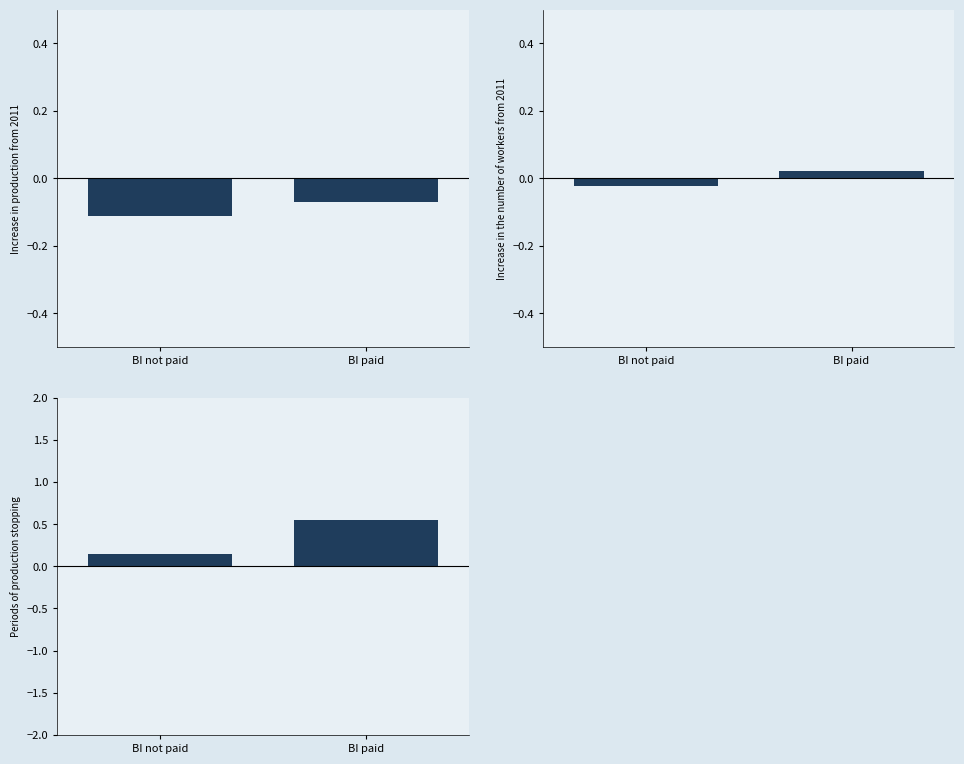

What is the label of the 2nd bar from the right?

BI not paid